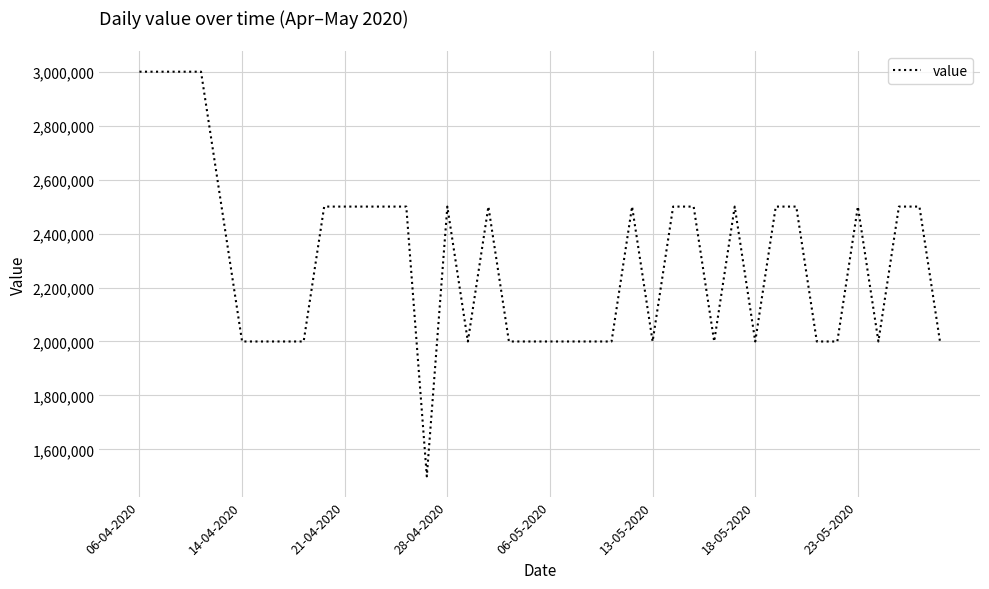

What is the difference between the maximum and minimum values?

1500000